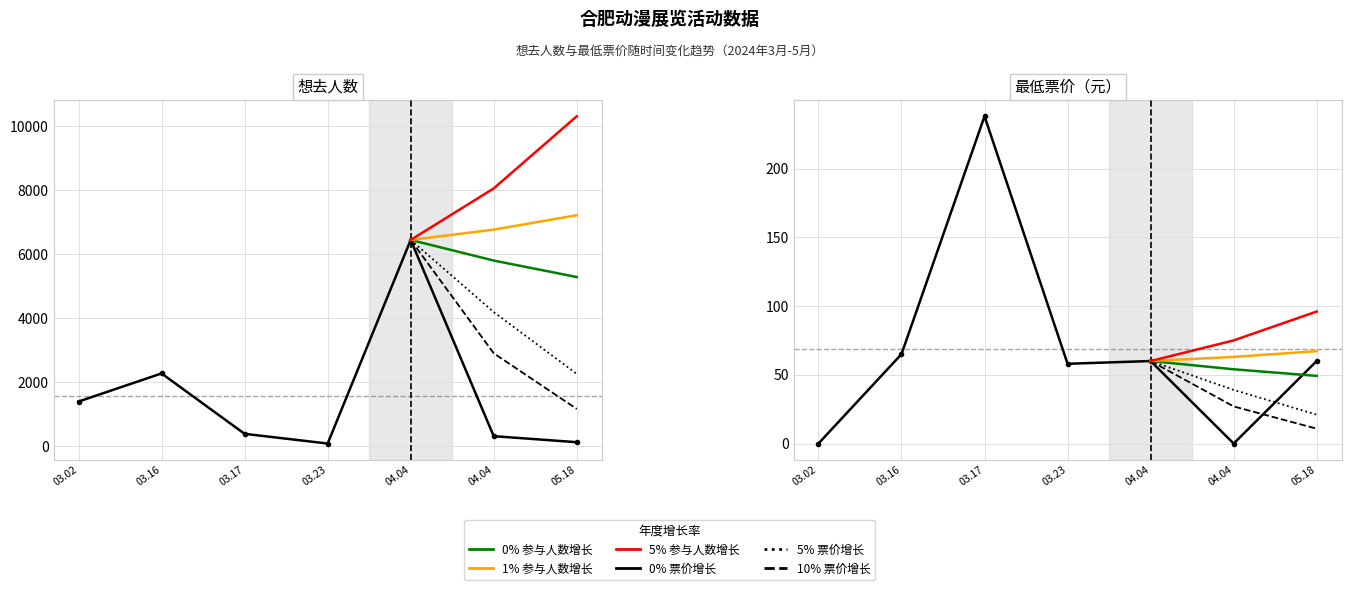

How many data points in 想去人数 are less than 382?

3